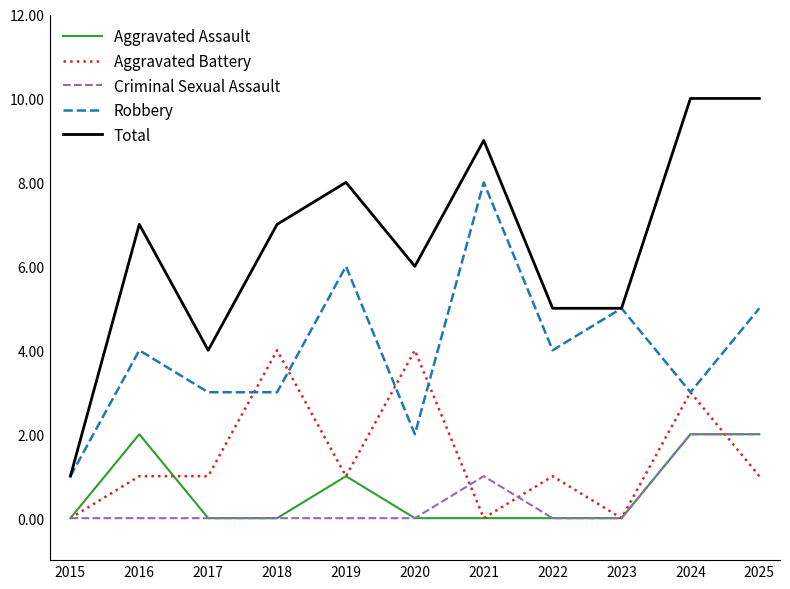

What is the average value of the Aggravated Assault series?

1